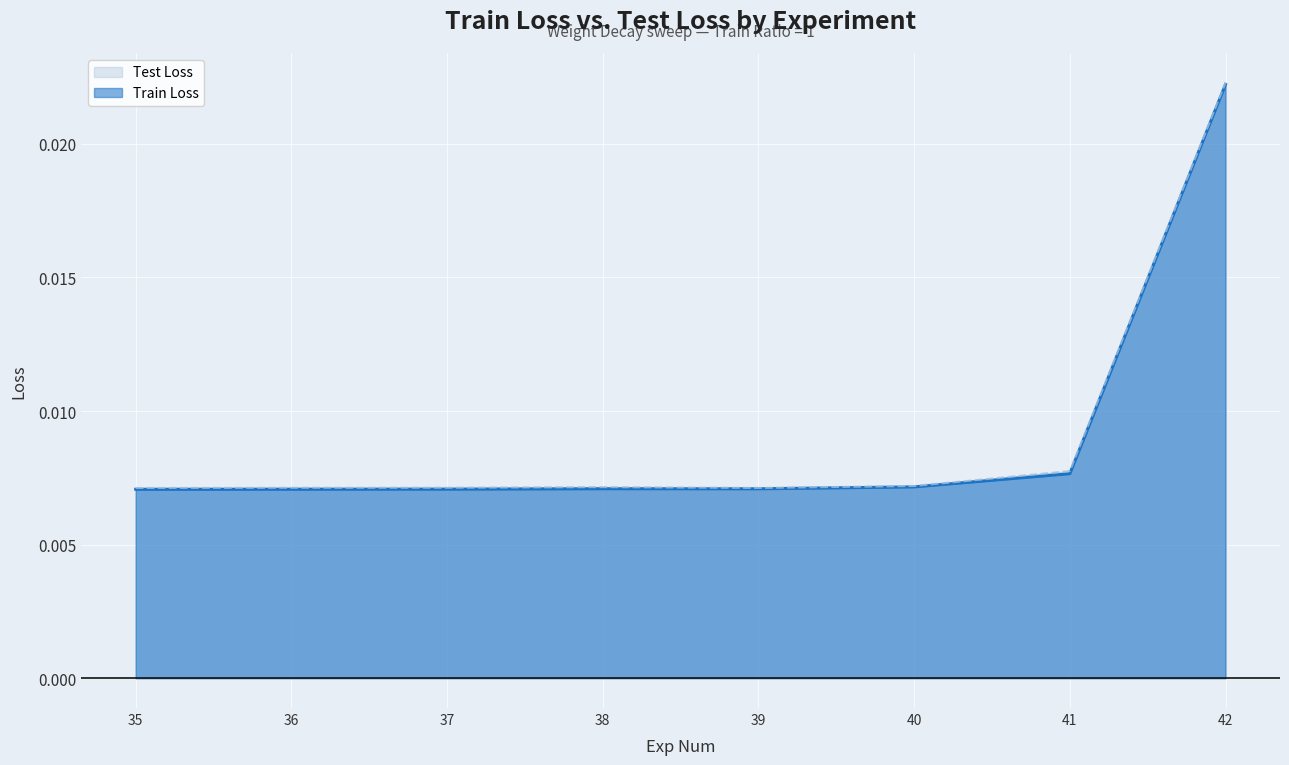

Which category has the highest value in the Test Loss series?

42